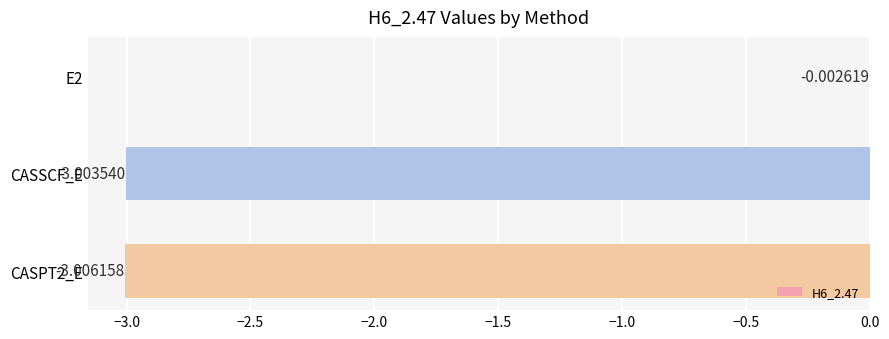

How many data points does each series have?

3